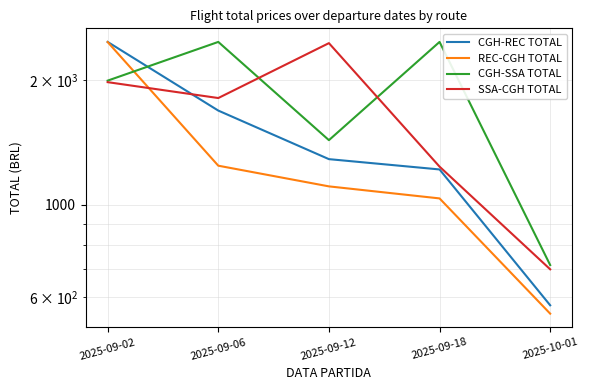

What is the difference between the maximum and second lowest values in the CGH-REC TOTAL series?

1253.0